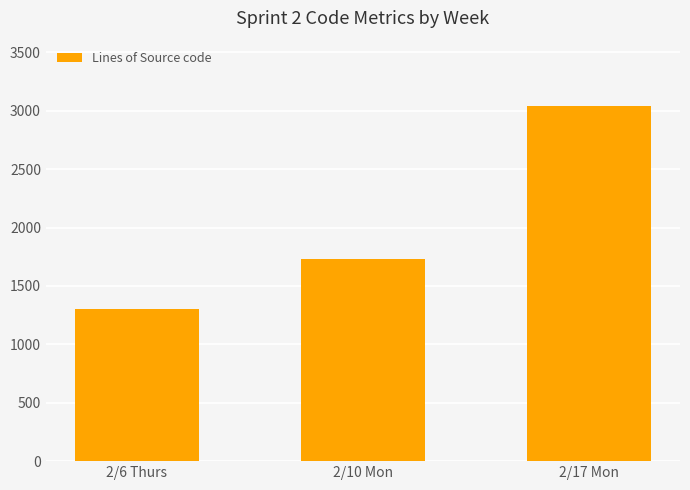

List the labels in order of value, smallest first.

2/6 Thurs, 2/10 Mon, 2/17 Mon